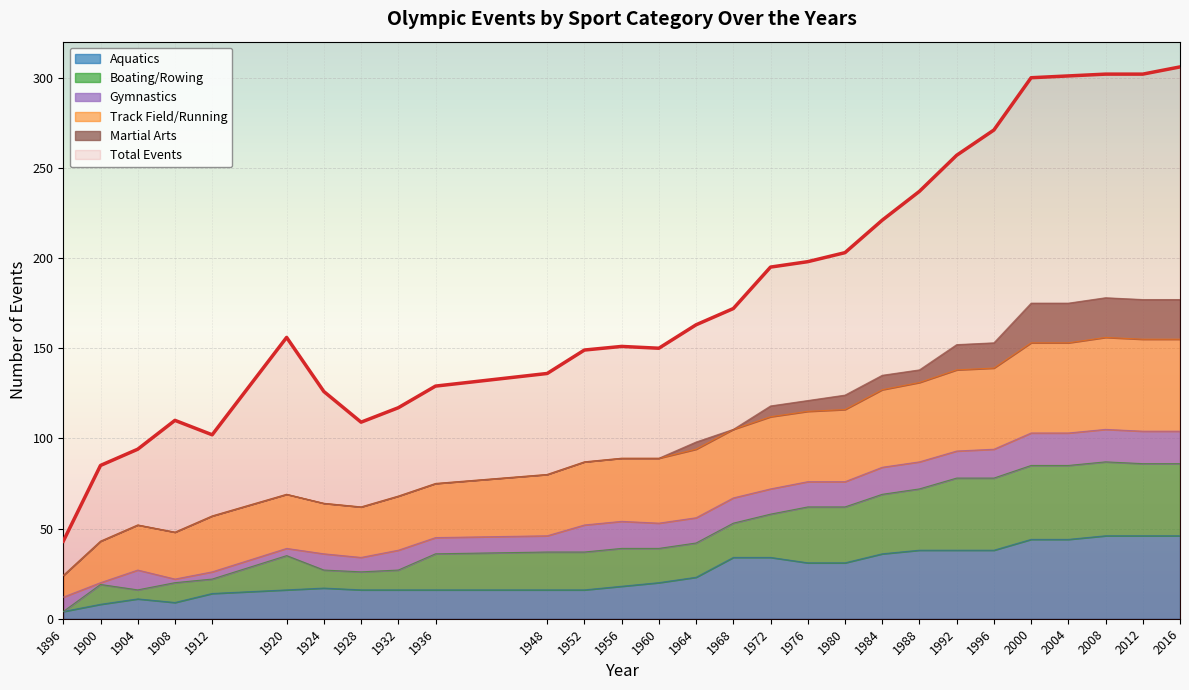

How many interior local peaks does the Track Field/Running series have?

3